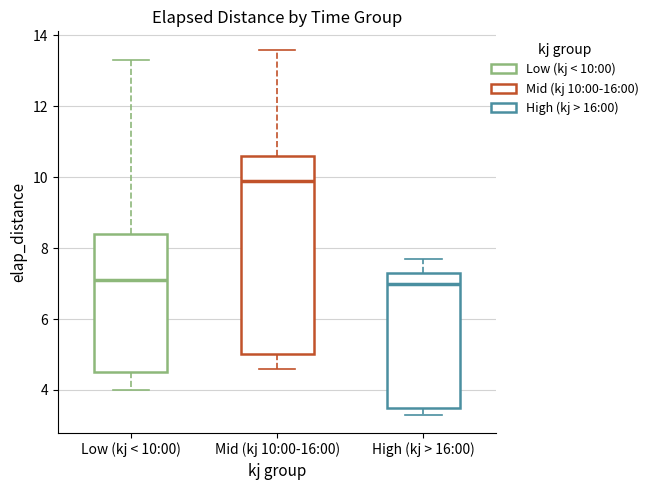

Reading left to right, read every box against the y-axis: the position of its median line, the range the box covers, and the ends of its whiskers. The values are not printed on the chart, so give them approximately, as read against the axis.

Low (kj < 10:00): median 7.2, box 4.6 to 8.4, whiskers 4.0 to 13.4
Mid (kj 10:00-16:00): median 10.0, box 5.0 to 10.6, whiskers 4.6 to 13.6
High (kj > 16:00): median 7.0, box 3.6 to 7.4, whiskers 3.4 to 7.8